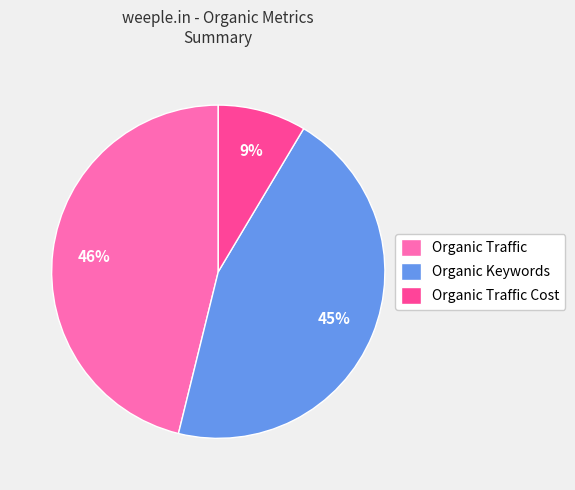

Which has a higher value, Organic Keywords or Organic Traffic Cost?

Organic Keywords